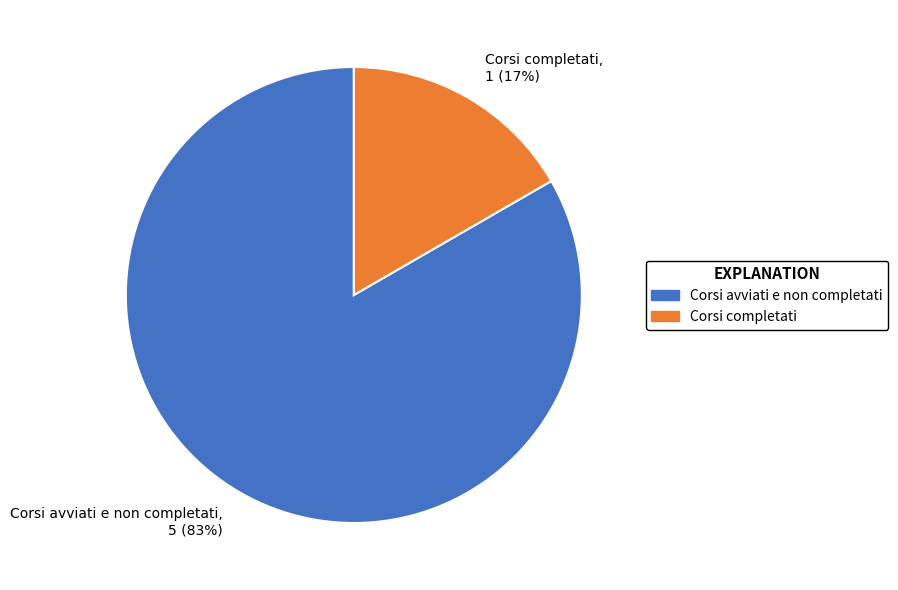

Which category has the smallest portion of the pie?

Corsi completati